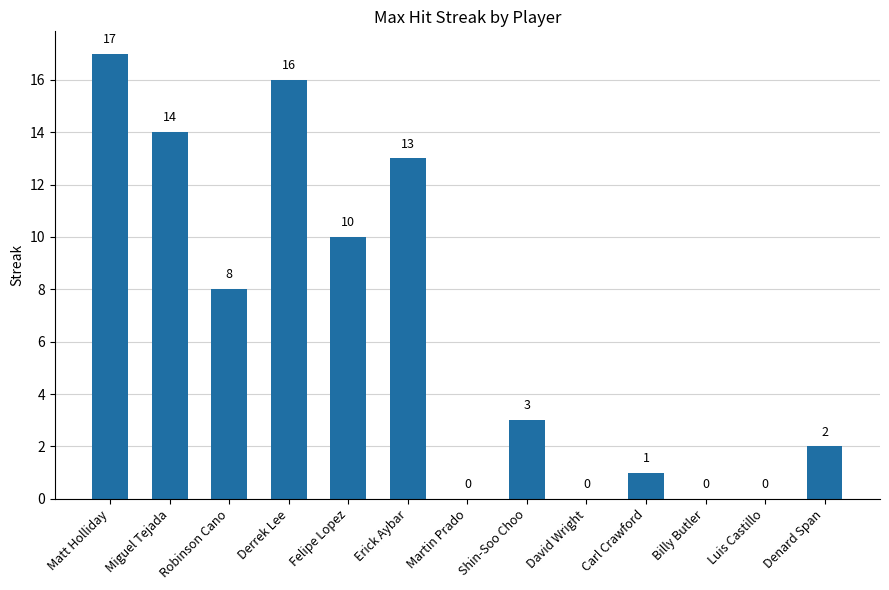

Reading left to right, list all the values displayed in this chart.

17	14	8	16	10	13	0	3	0	1	0	0	2